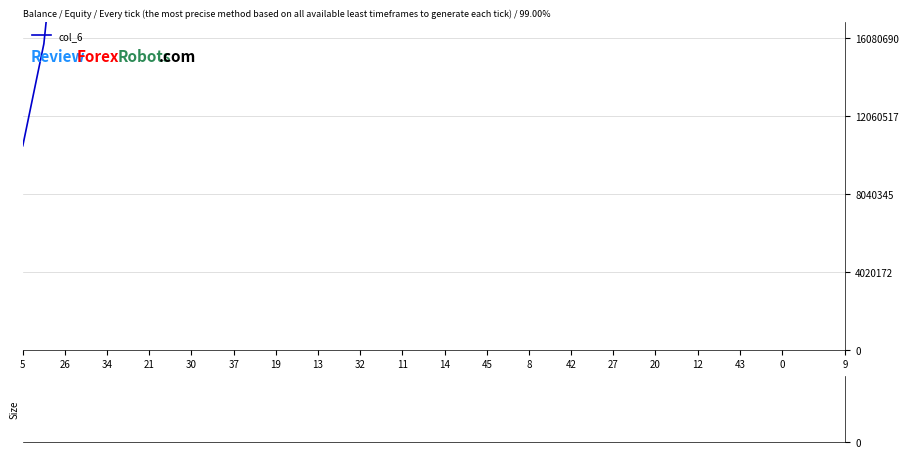

What is the sum of all values?

3865484400.7